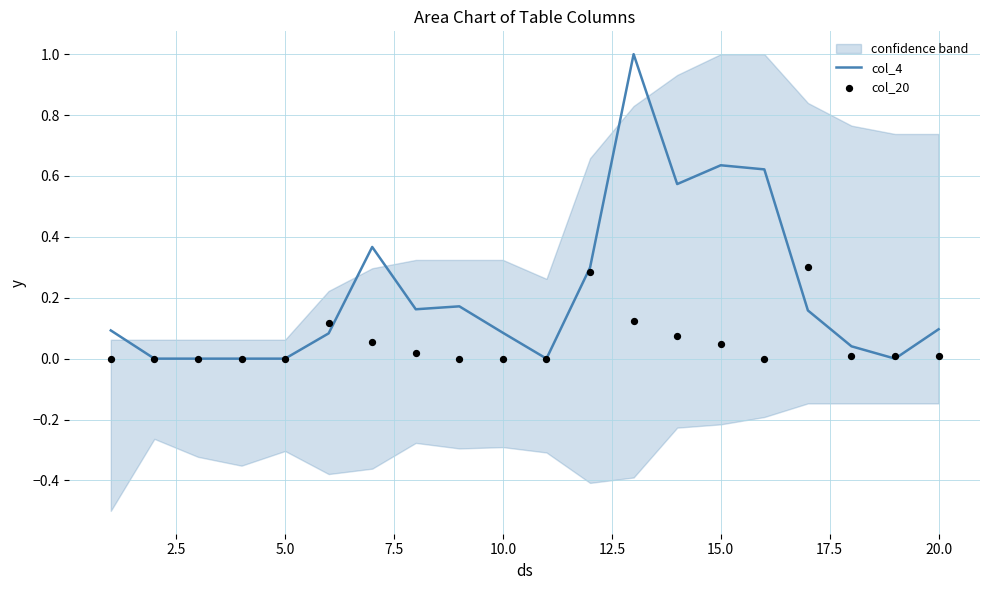

Which series has the largest total across all categories?

col_4